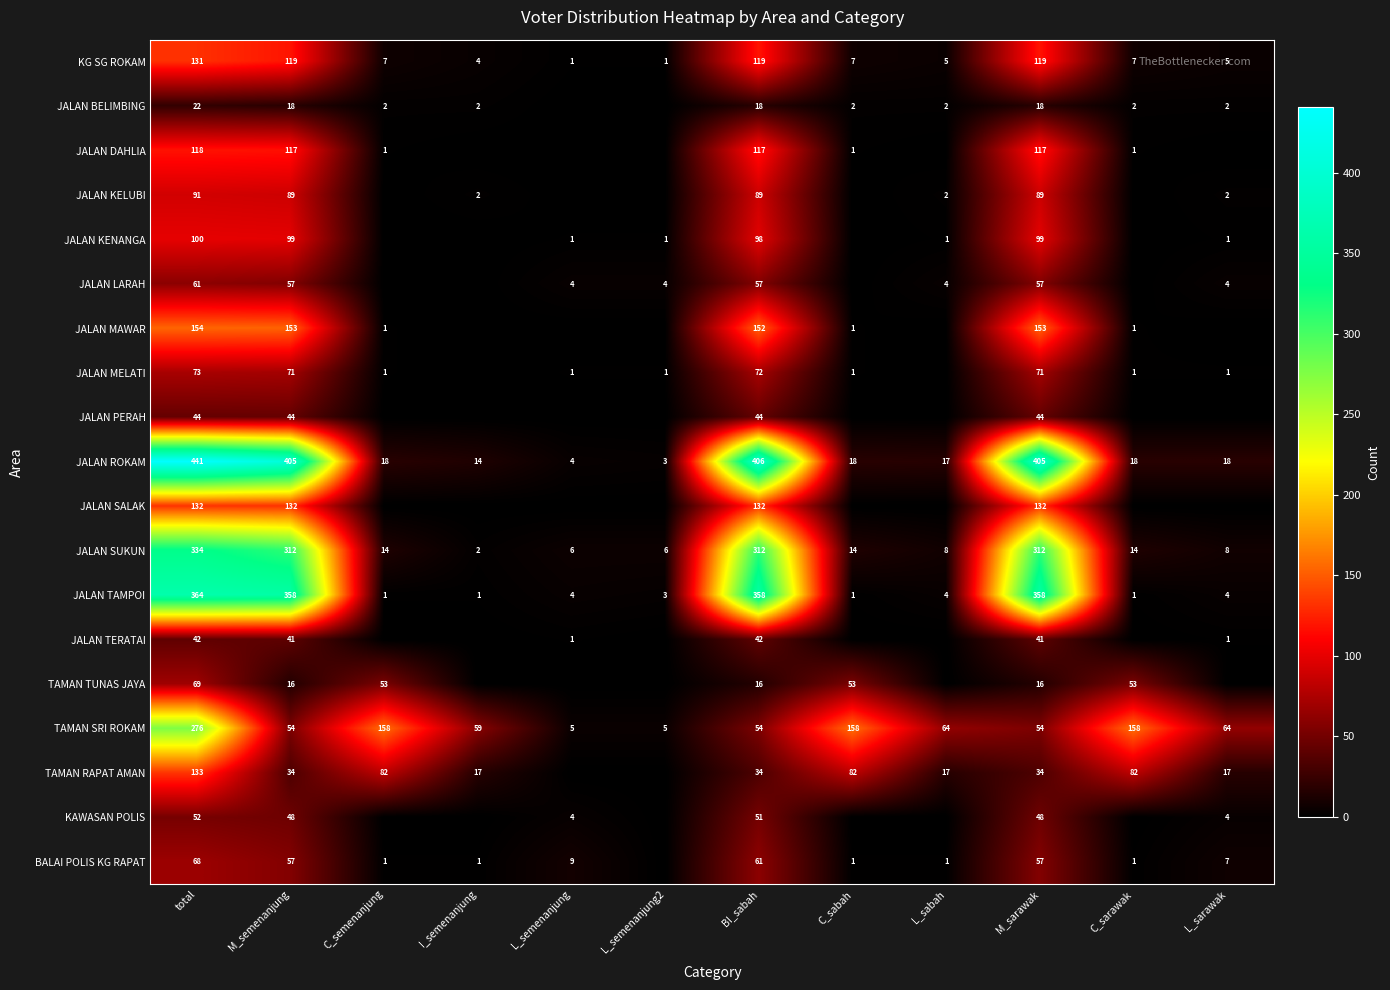

Is the value of TAMAN SRI ROKAM at L_sarawak greater than the value of JALAN LARAH at L_sarawak?

Yes